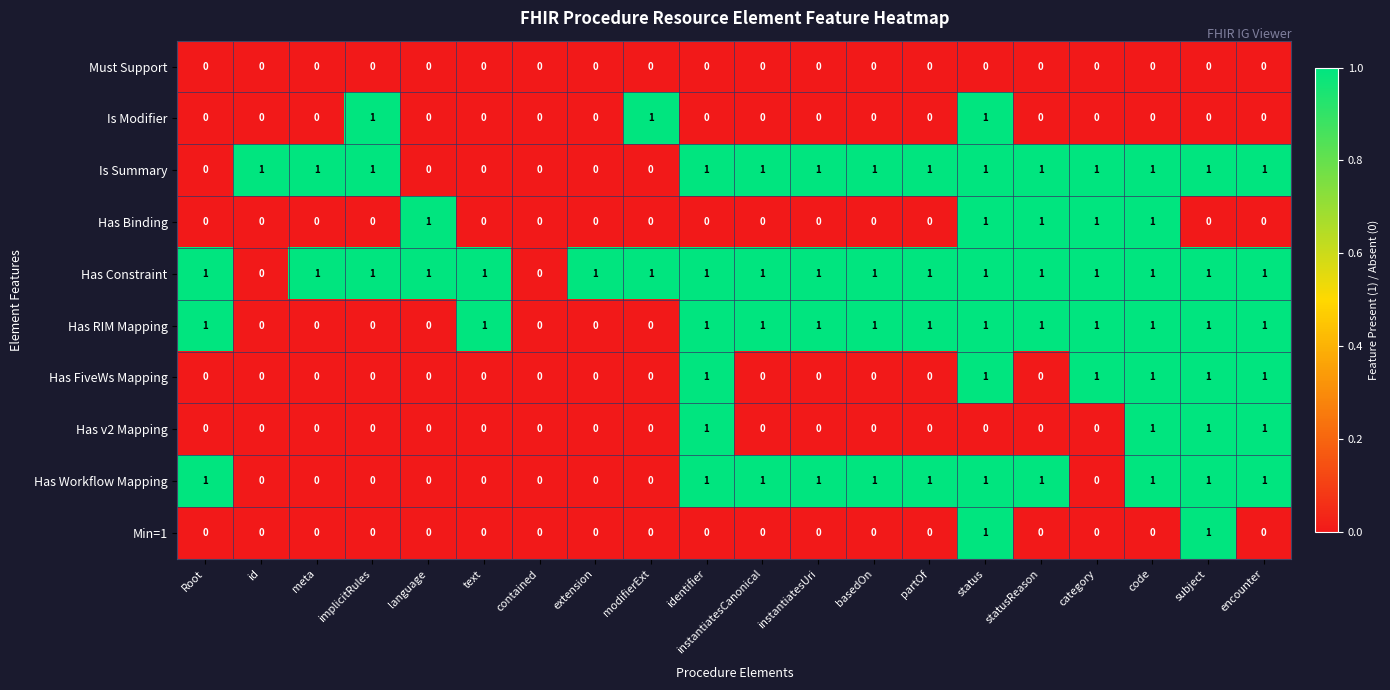

How many Has Binding values are between 0 and 1?

20